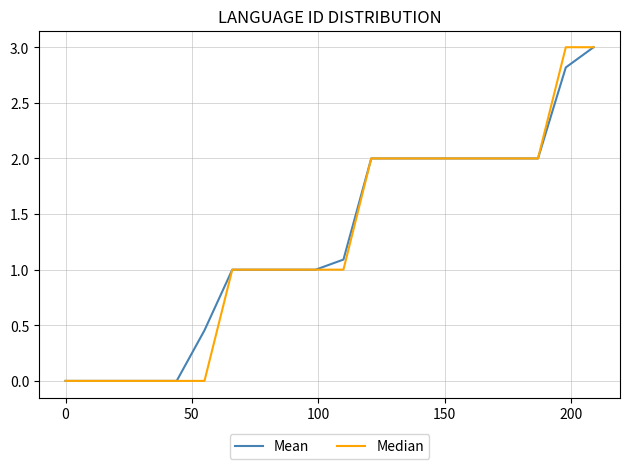

What is the value of the Median point at the 19th from the left?

3.0